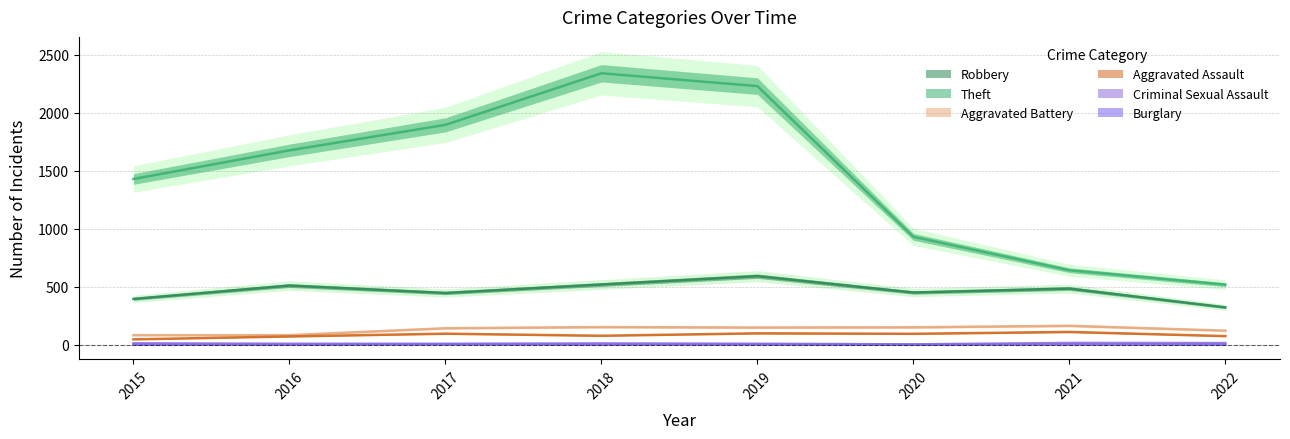

What is the approximate value of Theft at 2016?

1676